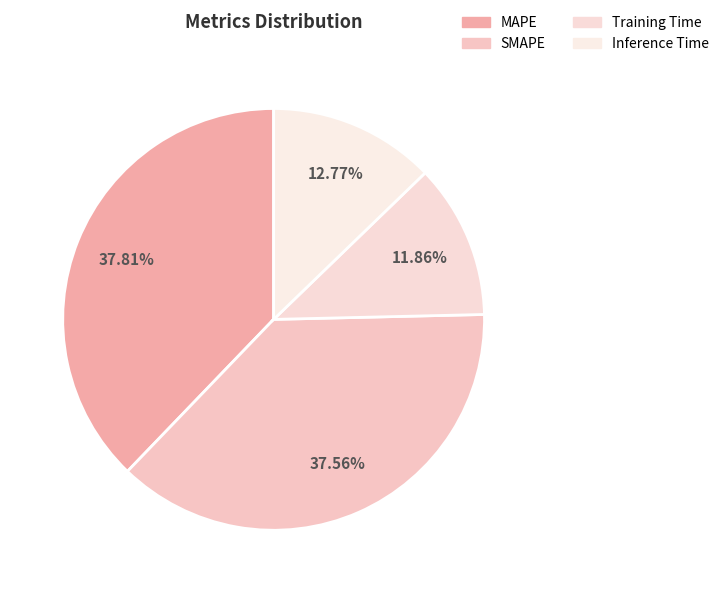

True or false: SMAPE accounts for 52% of the total.

False